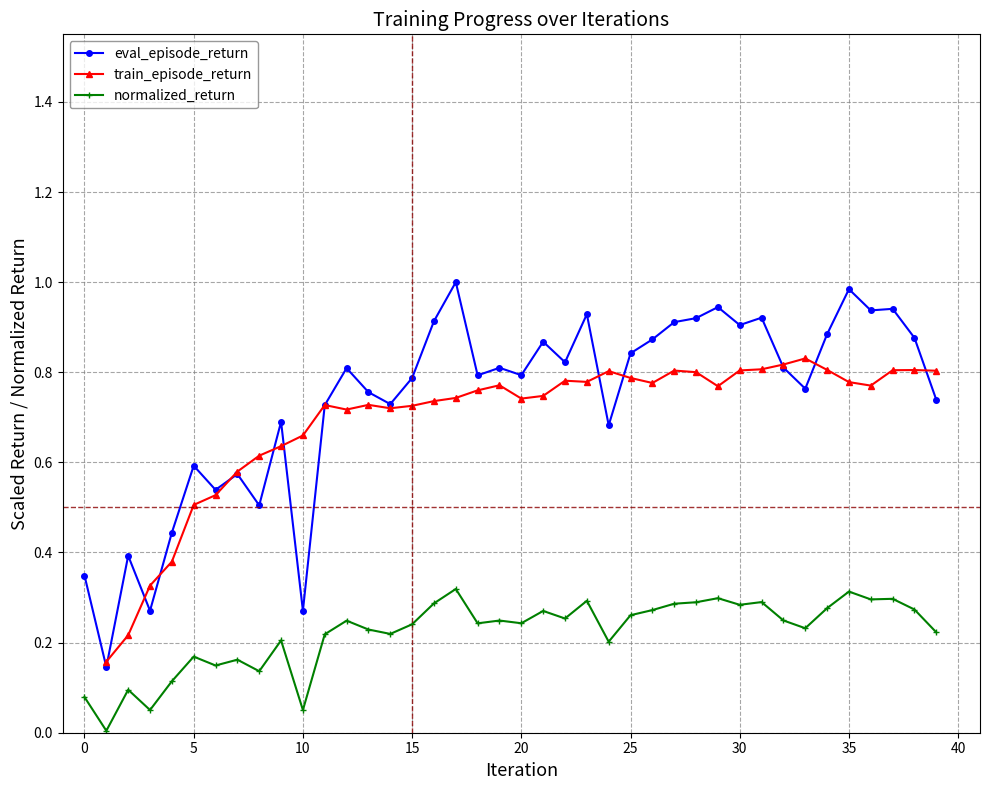

True or false: eval_episode_return and normalized_return intersect in this chart.

False